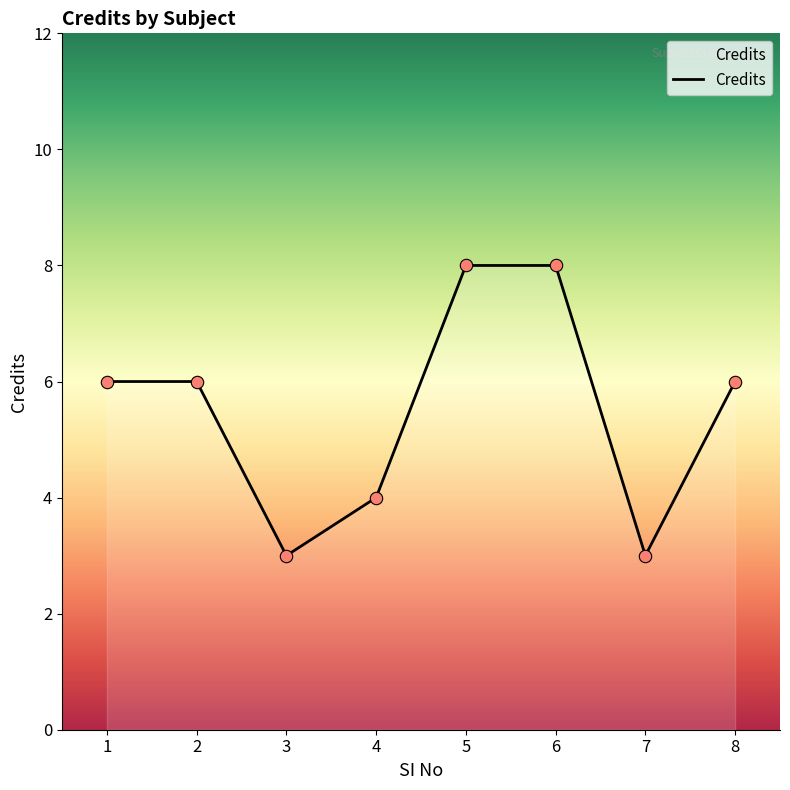

What is the change in value from 1 to 4?

-2